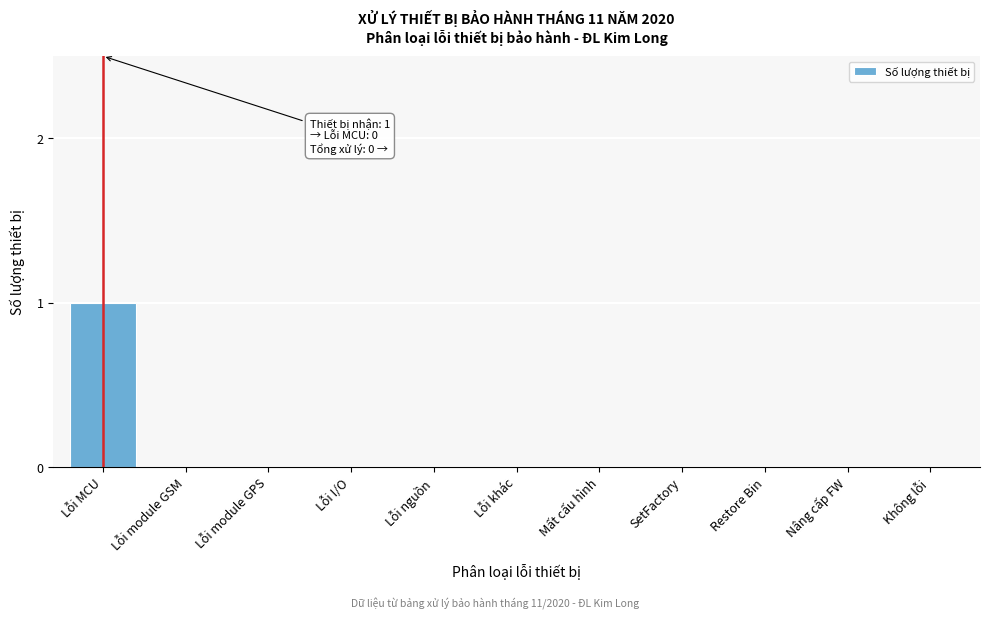

Reading left to right, transcribe all the data shown in this chart.

Lỗi MCU=1	Lỗi module GSM=0	Lỗi module GPS=0	Lỗi I/O=0	Lỗi nguồn=0	Lỗi khác=0	Mất cấu hình=0	SetFactory=0	Restore Bin=0	Nâng cấp FW=0	Không lỗi=0